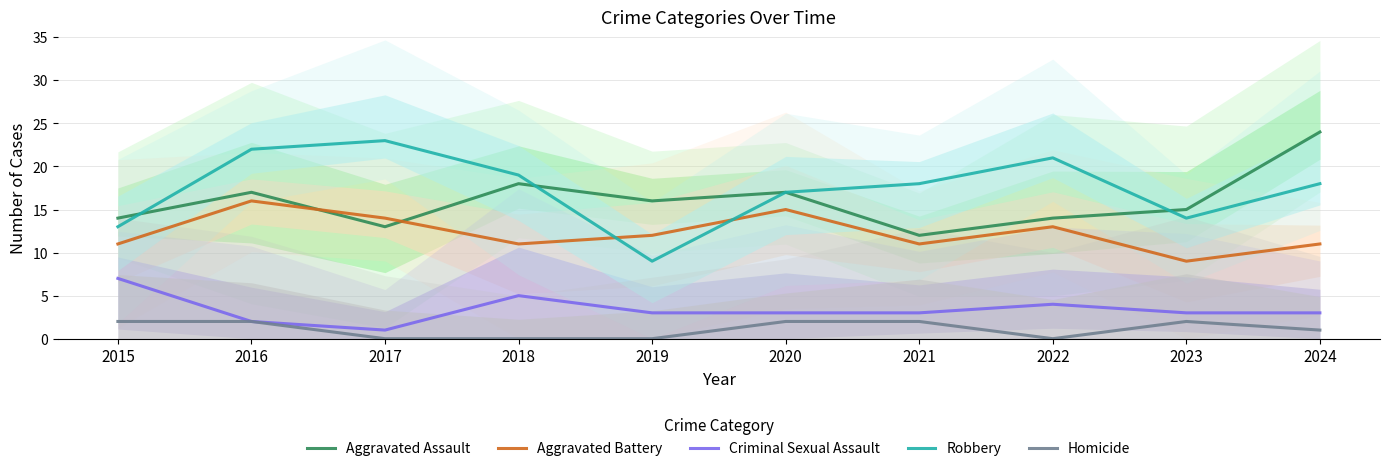

What are all the series names shown in the legend?

Aggravated Assault, Aggravated Battery, Criminal Sexual Assault, Robbery, Homicide